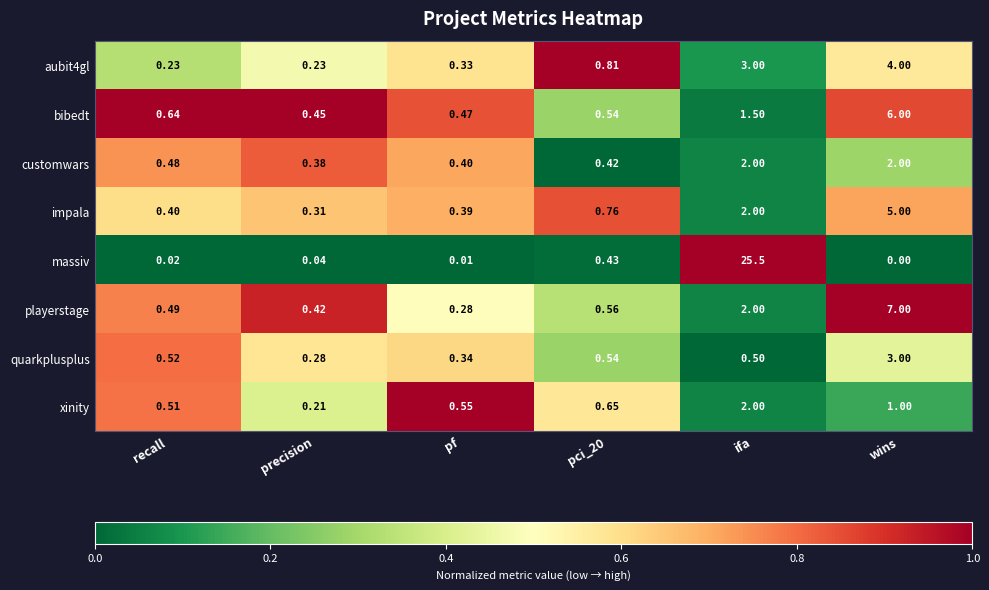

Where is aubit4gl nearest to the value 2?

ifa